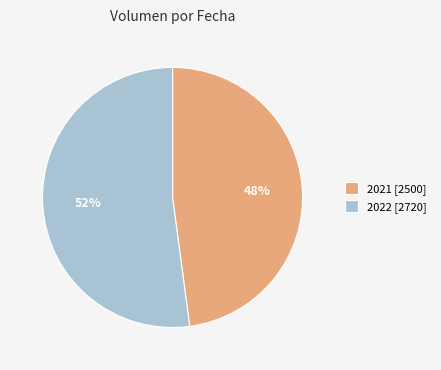

How many segments does this pie chart have?

2